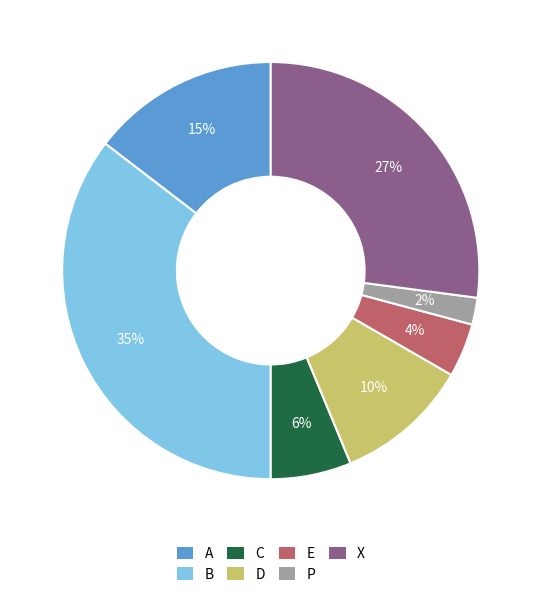

To the nearest percent, what is the combined percentage of C and P?

8%